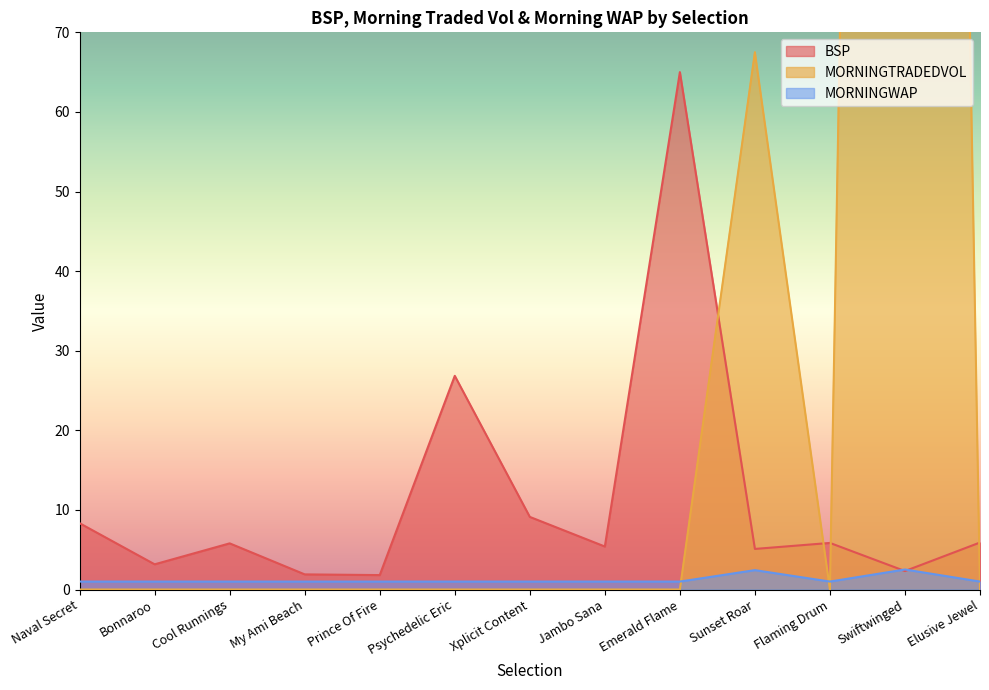

Count the number of data series in this chart.

3